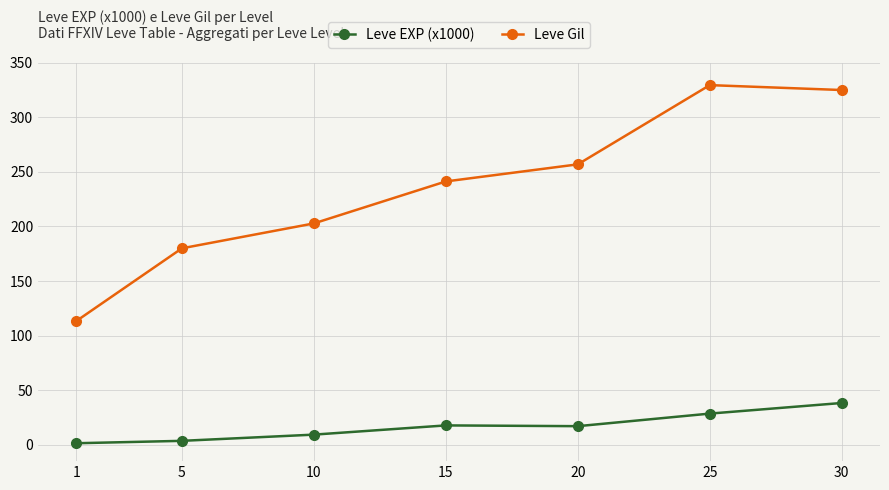

What is the highest value of the Leve Gil series?

329.7